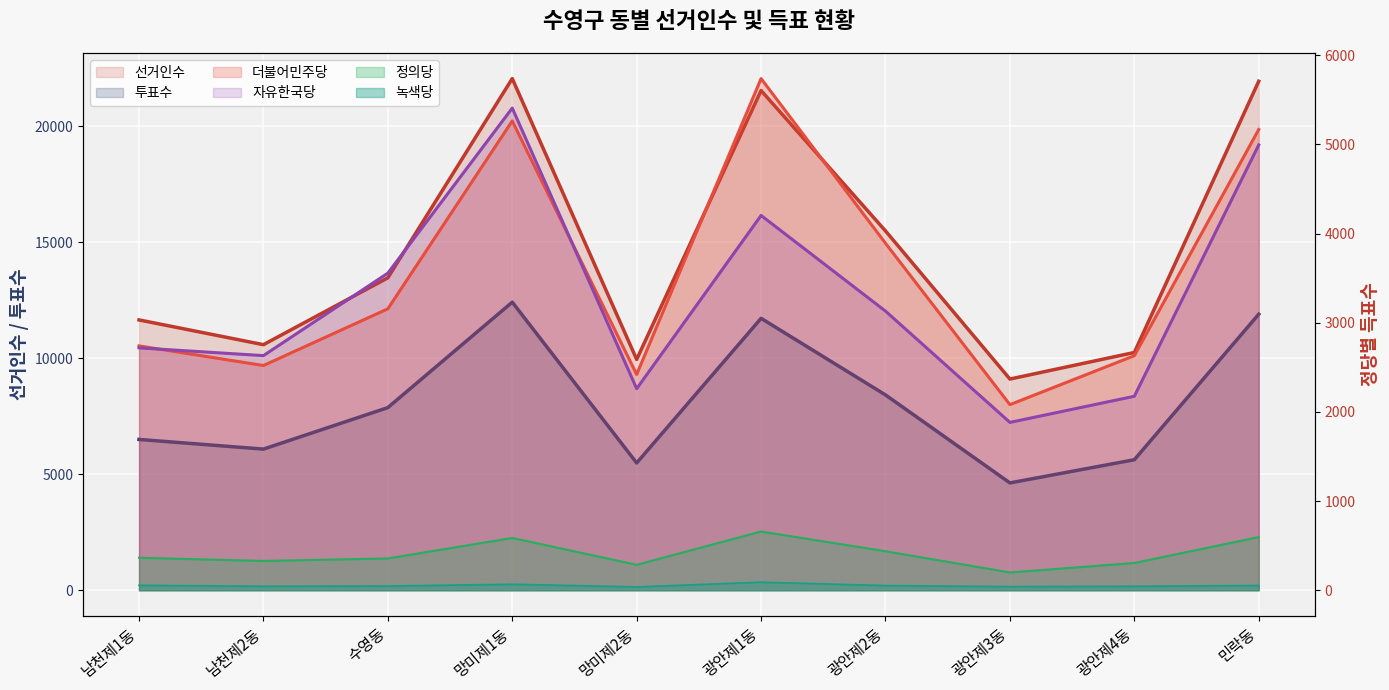

List the series in order of their peak value, lowest first.

녹색당, 정의당, 자유한국당, 더불어민주당, 투표수, 선거인수